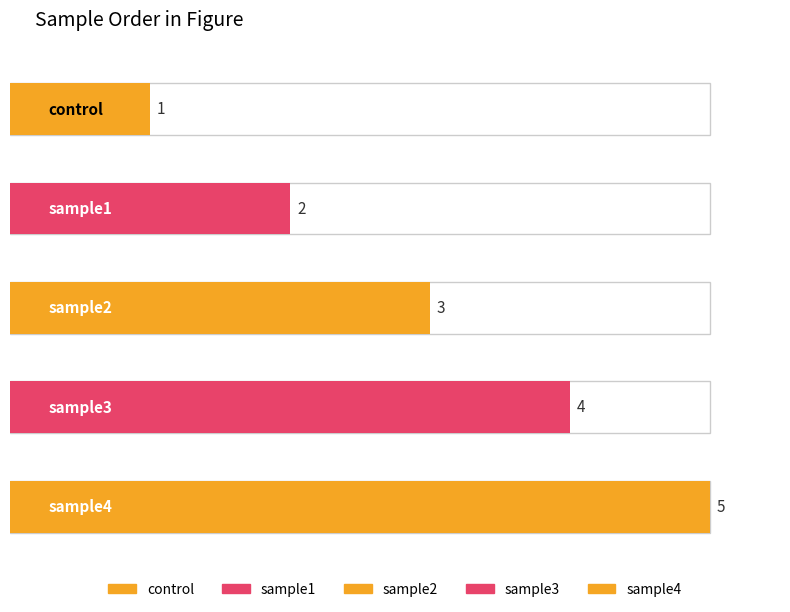

Which label corresponds to the smallest value in the chart?

control